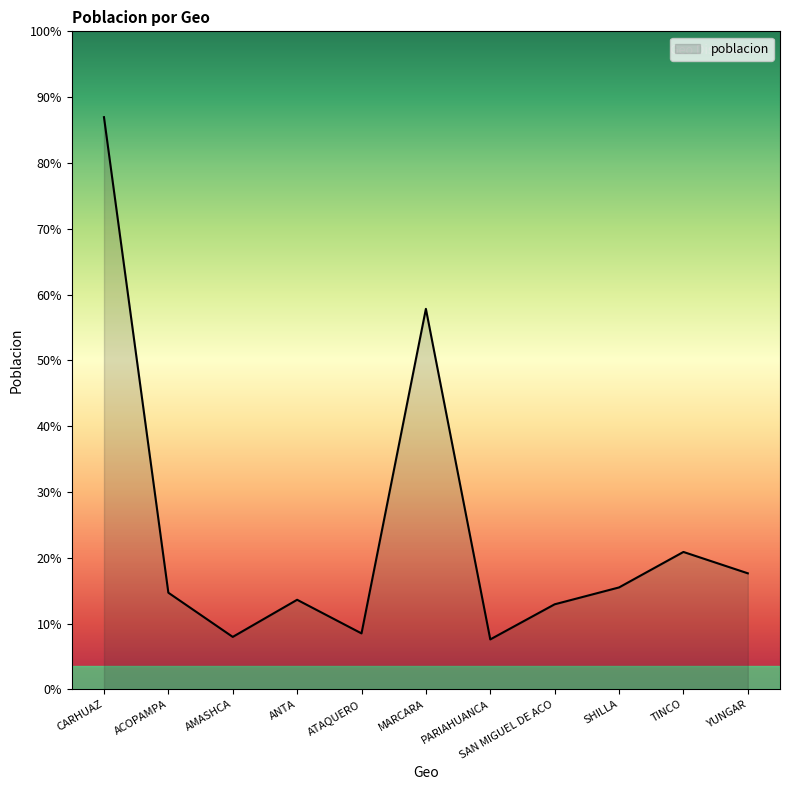

Which label corresponds to the largest value in the chart?

CARHUAZ